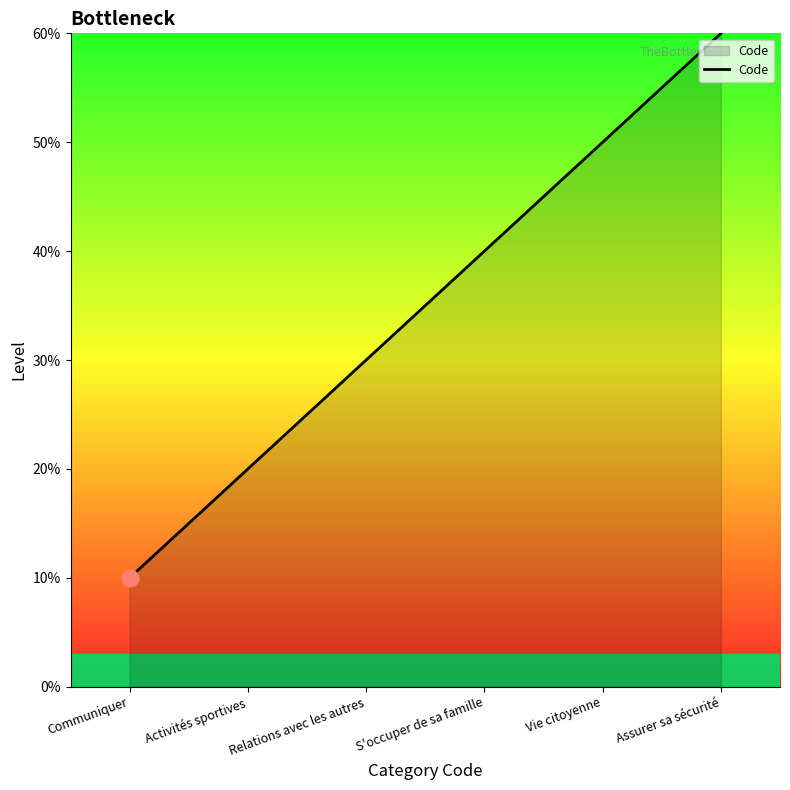

What is the label of the 1st point from the left?

Communiquer